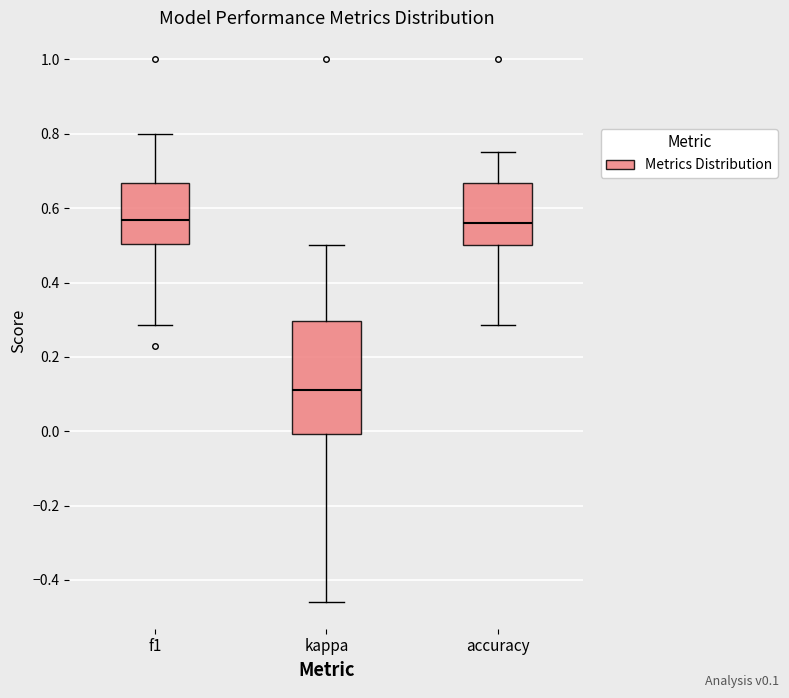

Which box is the tallest, from its lower edge to its upper edge?

kappa